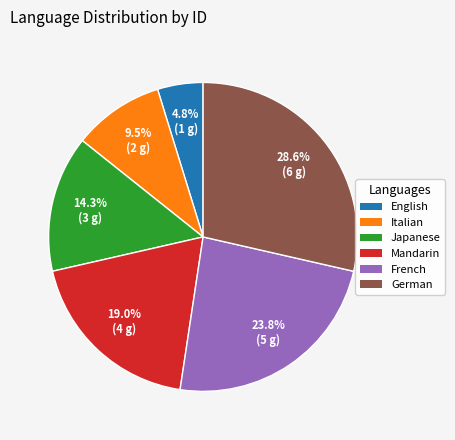

Between Japanese and English, which is larger?

Japanese